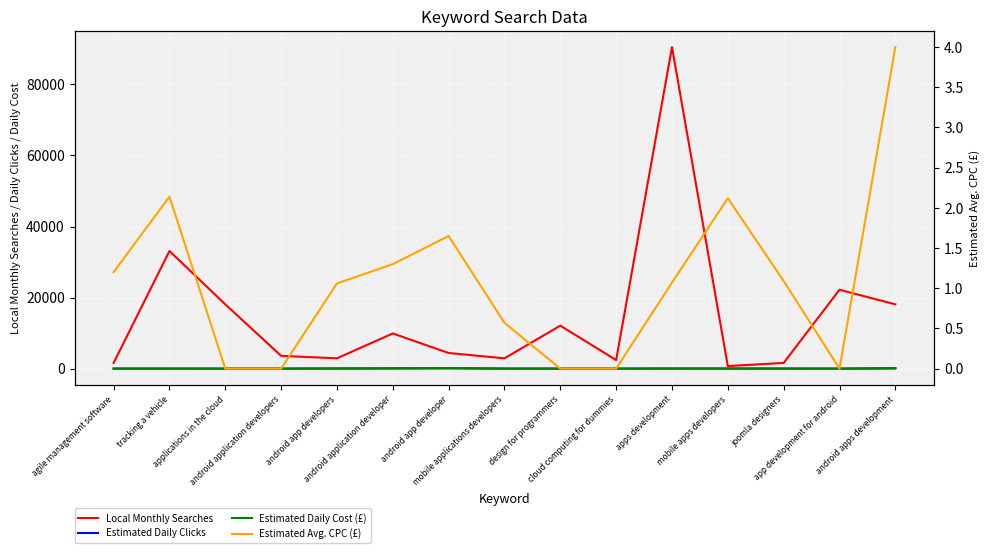

Reading left to right, what are all the values shown in this chart?

Local Monthly Searches: agile management software=1600.0	tracking a vehicle=33100.0	applications in the cloud=18100.0	android application developers=3600.0	android app developers=2900.0	android application developer=9900.0	android app developer=4400.0	mobile applications developers=2900.0	design for programmers=12100.0	cloud computing for dummies=2400.0	apps development=90500.0	mobile apps developers=720.0	joomla designers=1600.0	app development for android=22200.0	android apps development=18100.0
Estimated Daily Clicks: agile management software=8.1	tracking a vehicle=4.2	applications in the cloud=0.0	android application developers=0.0	android app developers=35.2	android application developer=55.9	android app developer=88.6	mobile applications developers=8.2	design for programmers=0.0	cloud computing for dummies=0.0	apps development=21.7	mobile apps developers=15.7	joomla designers=11.7	app development for android=0.0	android apps development=43.4
Estimated Daily Cost (£): agile management software=9.7	tracking a vehicle=9.1	applications in the cloud=0.0	android application developers=0.0	android app developers=37.4	android application developer=72.5	android app developer=146.4	mobile applications developers=4.7	design for programmers=0.0	cloud computing for dummies=0.0	apps development=23.2	mobile apps developers=33.3	joomla designers=12.8	app development for android=0.0	android apps development=173.4
Estimated Avg. CPC (£): agile management software=1.2	tracking a vehicle=2.1	applications in the cloud=0.0	android application developers=0.0	android app developers=1.1	android application developer=1.3	android app developer=1.6	mobile applications developers=0.6	design for programmers=0.0	cloud computing for dummies=0.0	apps development=1.1	mobile apps developers=2.1	joomla designers=1.1	app development for android=0.0	android apps development=4.0